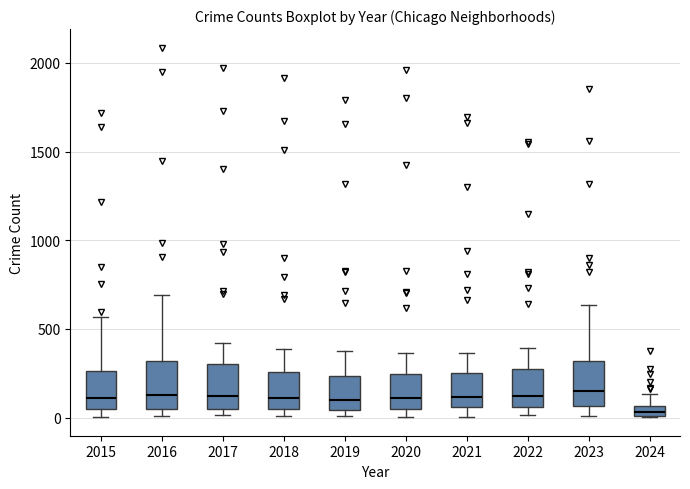

Where is the upper edge of the box at x = 2017 on the y-axis? The values are not printed on the chart, so give them approximately, as read against the axis.

300